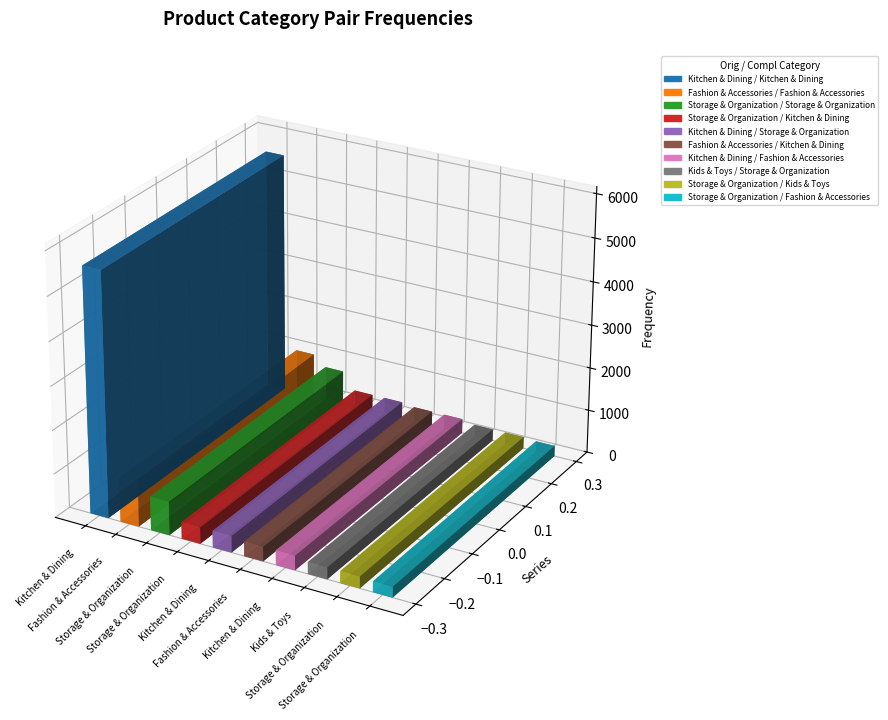

What is the difference between the values at Kitchen & Dining / Kitchen & Dining and Kitchen & Dining / Storage & Organization?

5221